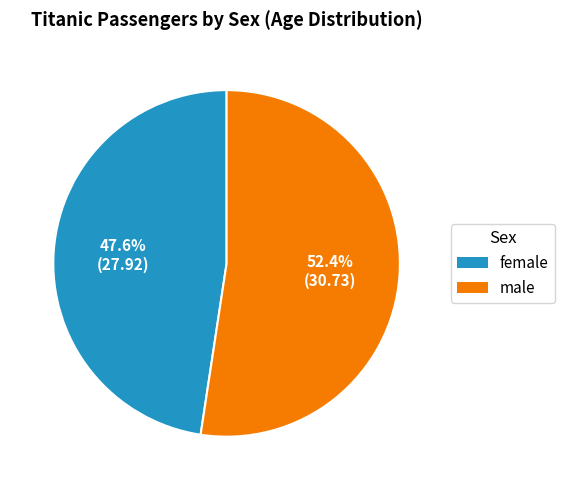

What is the ratio of the value at male to the value at female?

1.1